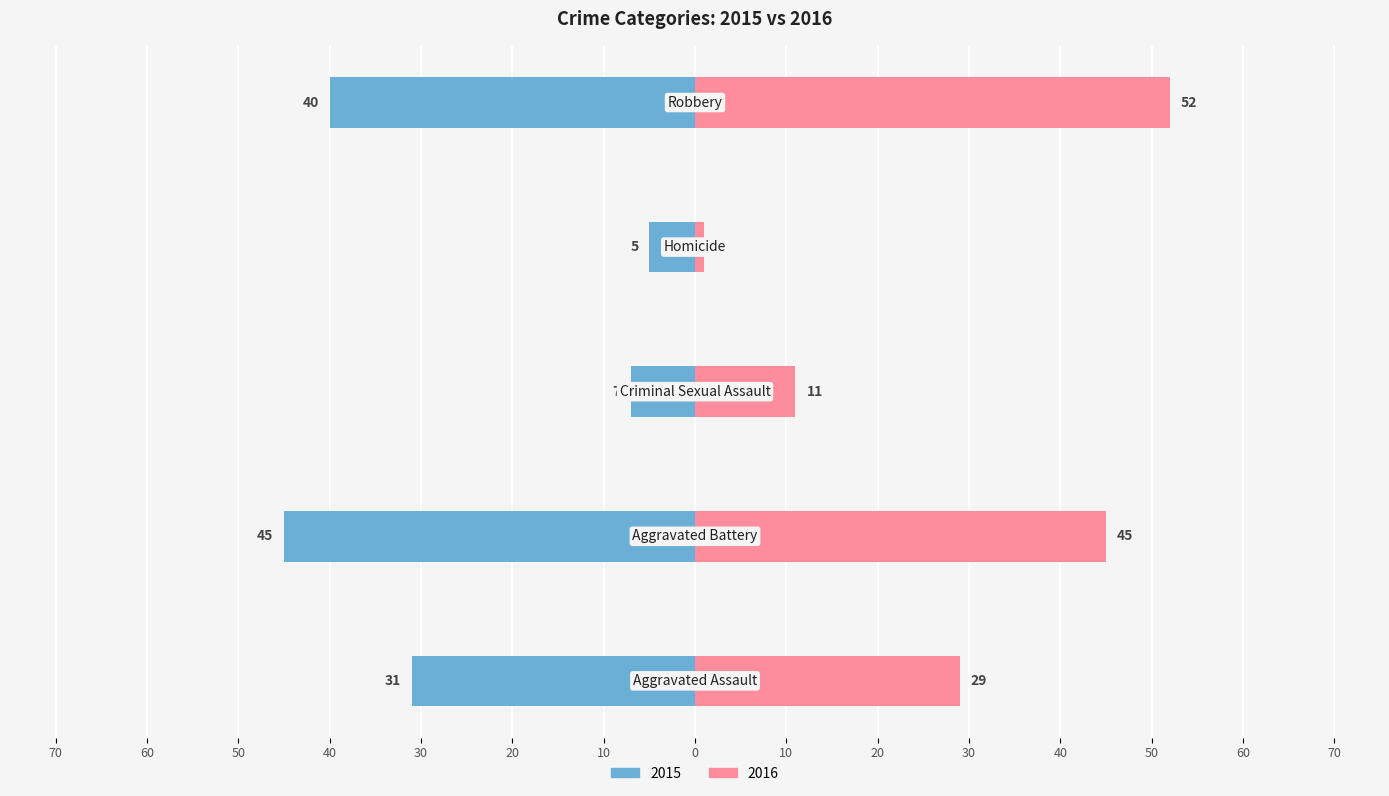

Reading left to right, list all the values displayed in this chart.

2015: Aggravated Assault=-31	Aggravated Battery=-45	Criminal Sexual Assault=-7	Homicide=-5	Robbery=-40
2016: Aggravated Assault=29	Aggravated Battery=45	Criminal Sexual Assault=11	Homicide=1	Robbery=52